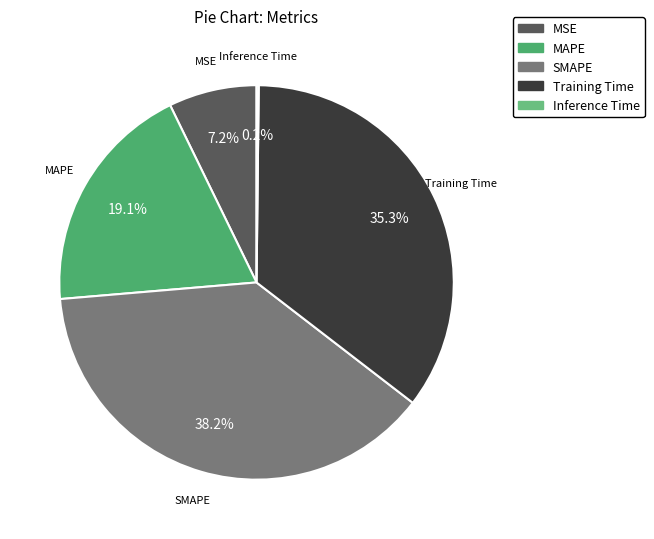

Combined, what portion of the pie is SMAPE and MAPE?

57.3%